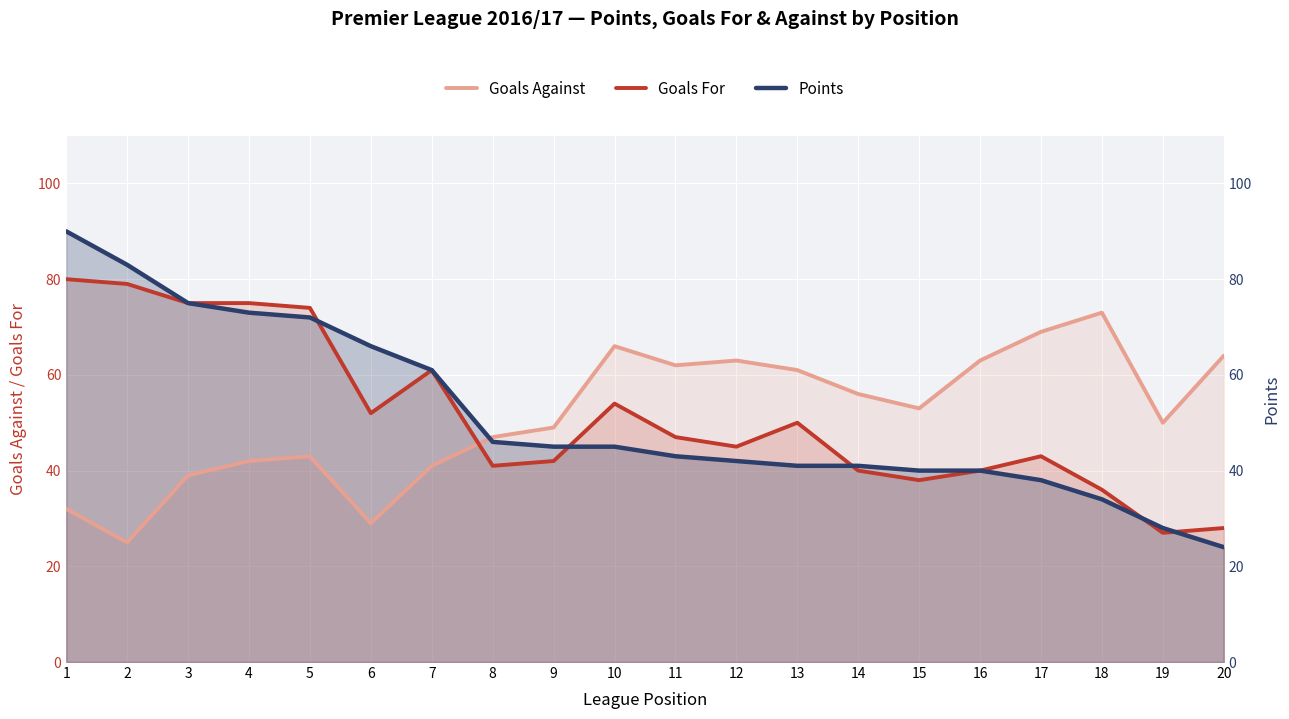

Rank the series at 1 from highest to lowest value.

Points, Goals For, Goals Against